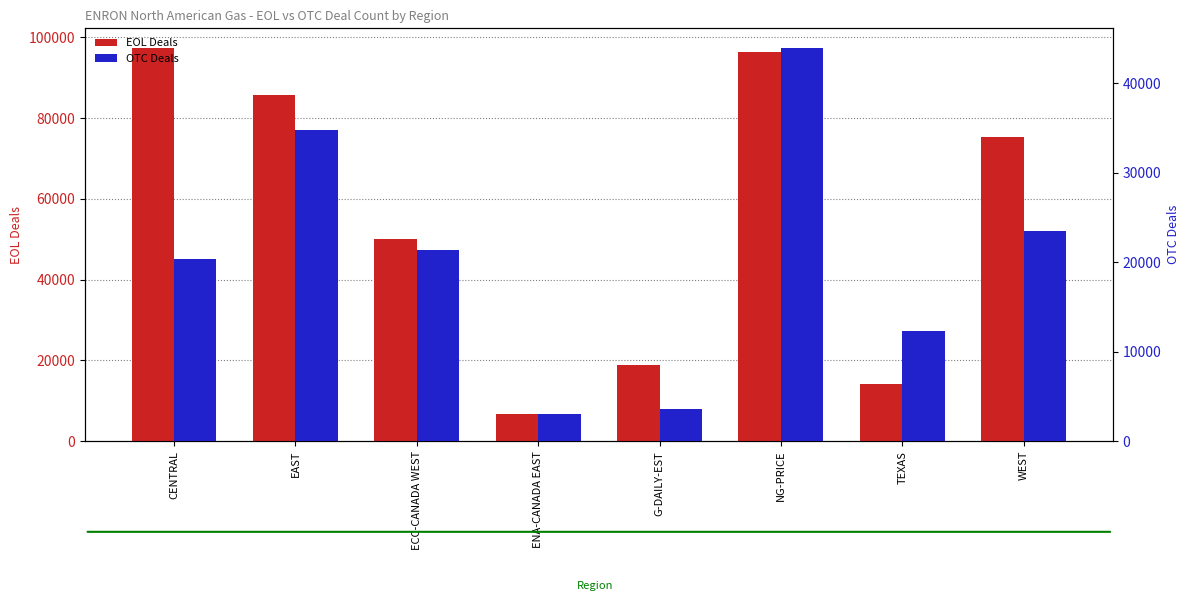

Rank the series by their average value, from highest to lowest.

EOL Deals, OTC Deals